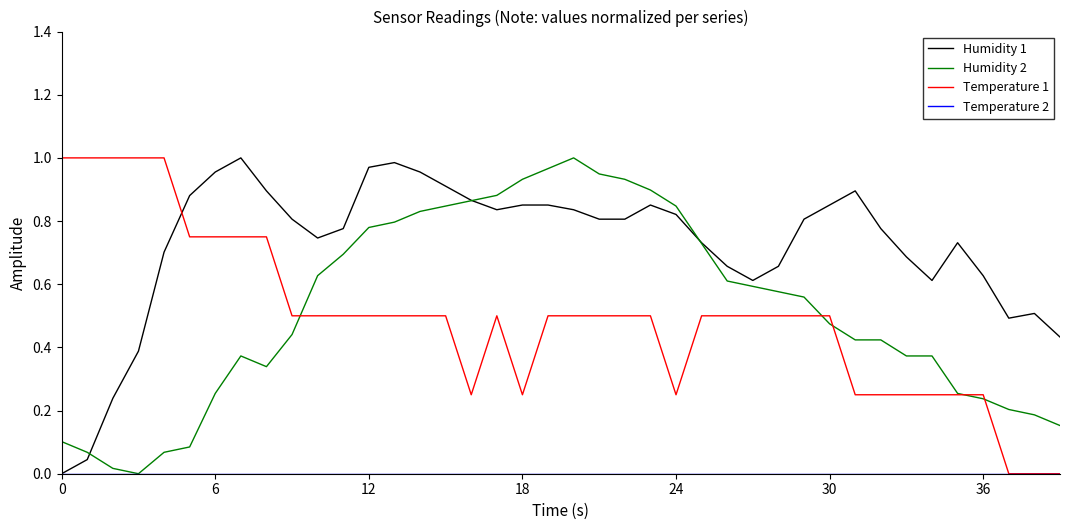

How many Temperature 1 values are between 0 and 1?

40